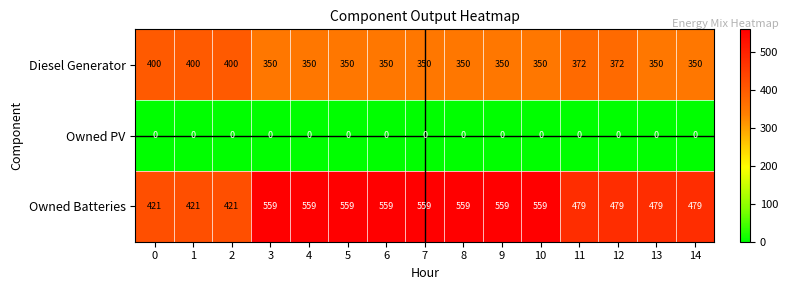

Rank the series at 0 from lowest to highest value.

Owned PV, Diesel Generator, Owned Batteries